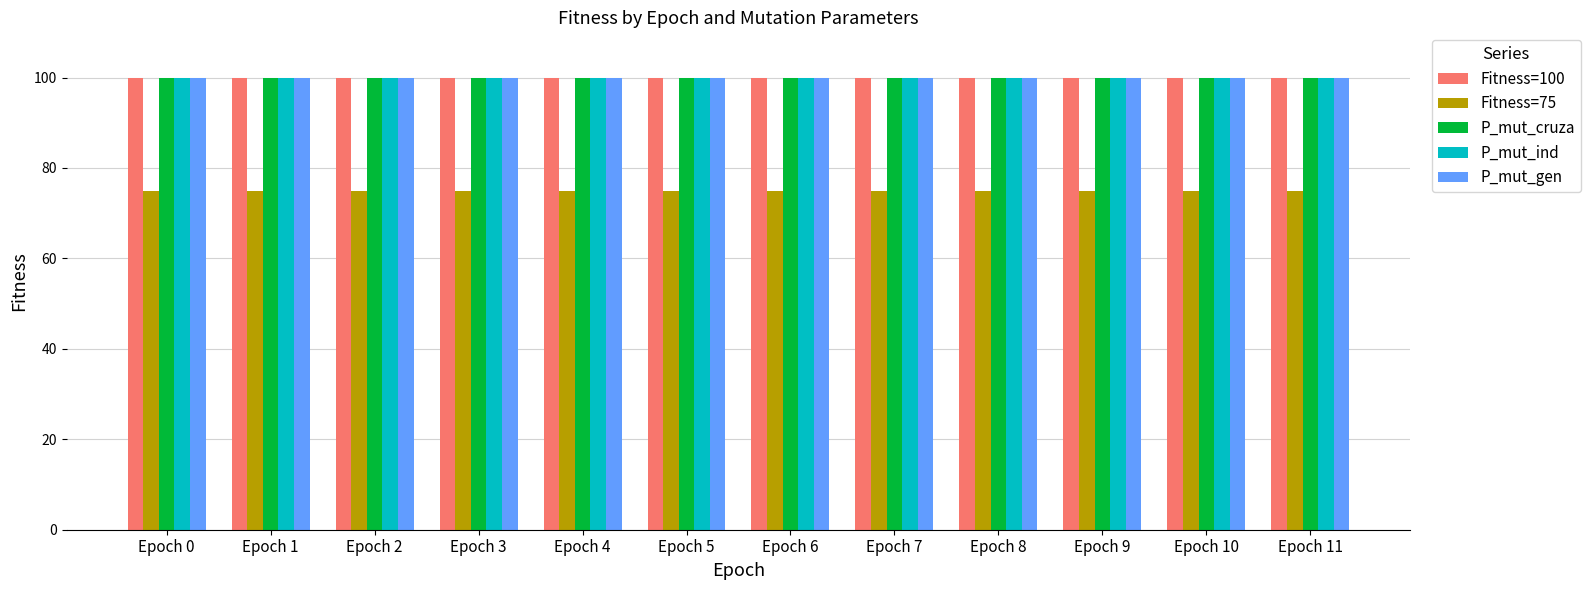

What are all the series names shown in the legend?

Fitness=100, Fitness=75, P_mut_cruza, P_mut_ind, P_mut_gen